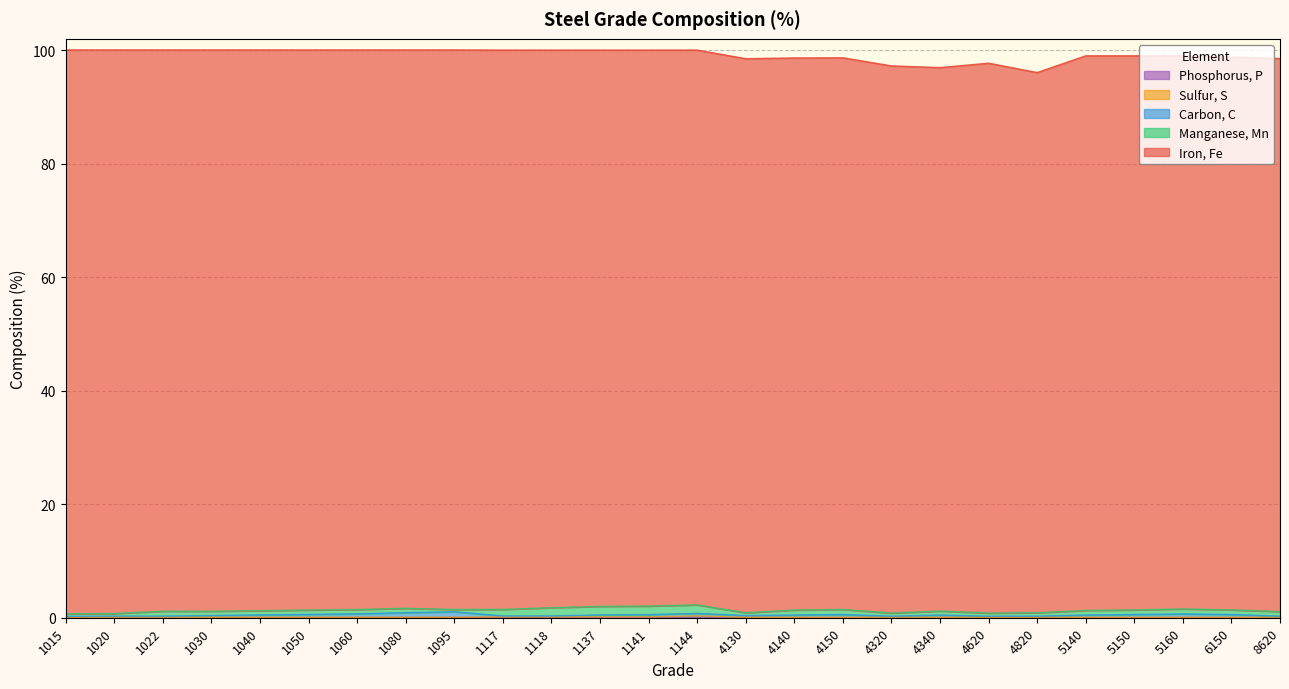

True or false: Phosphorus, P has more than 0 interior local peaks.

False